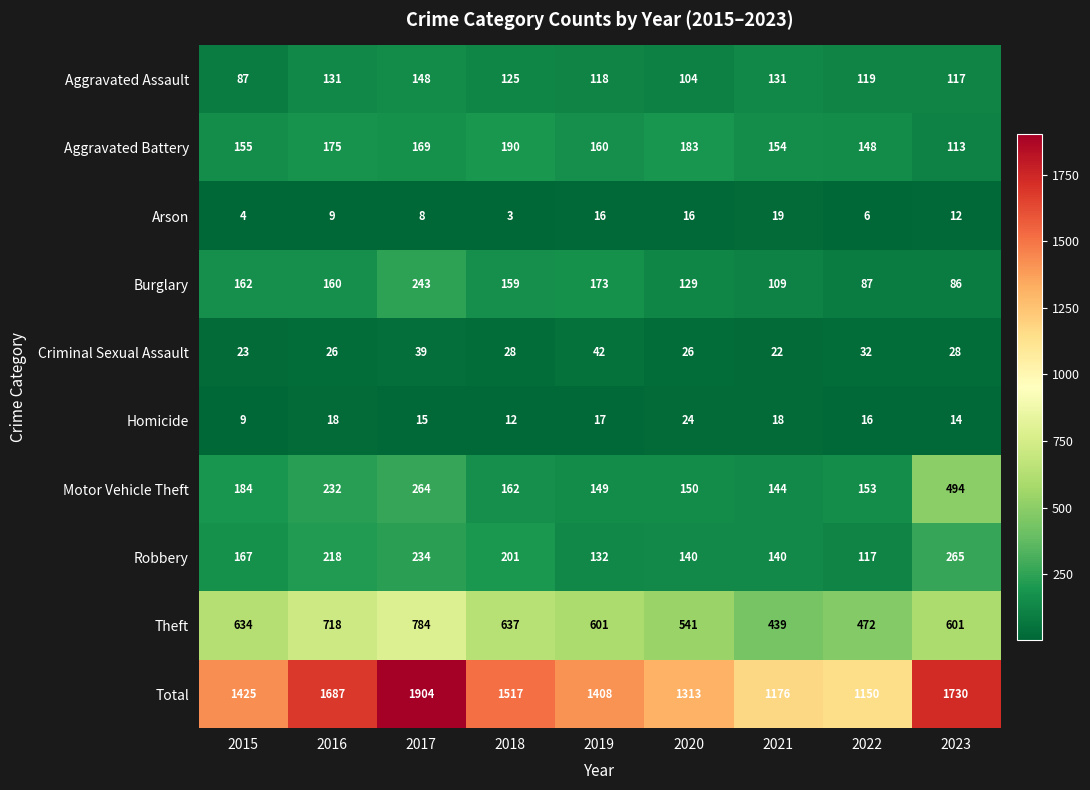

What is the minimum value shown in the chart?

3